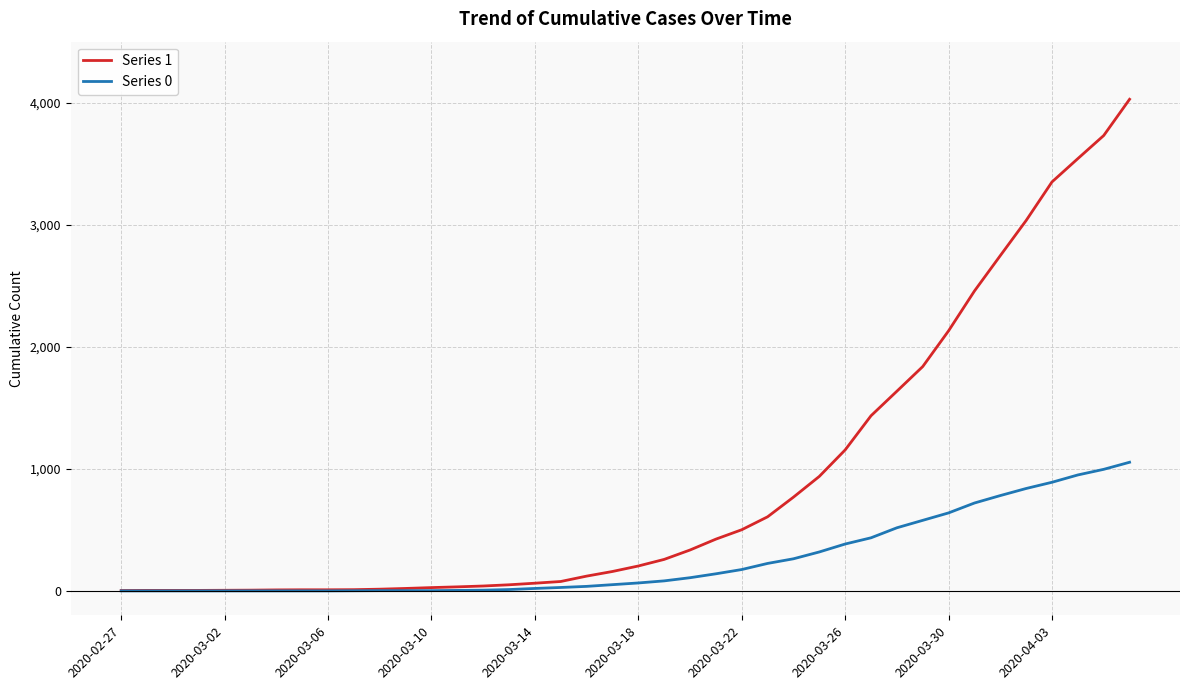

What is the average value of the Series 1 series?

895